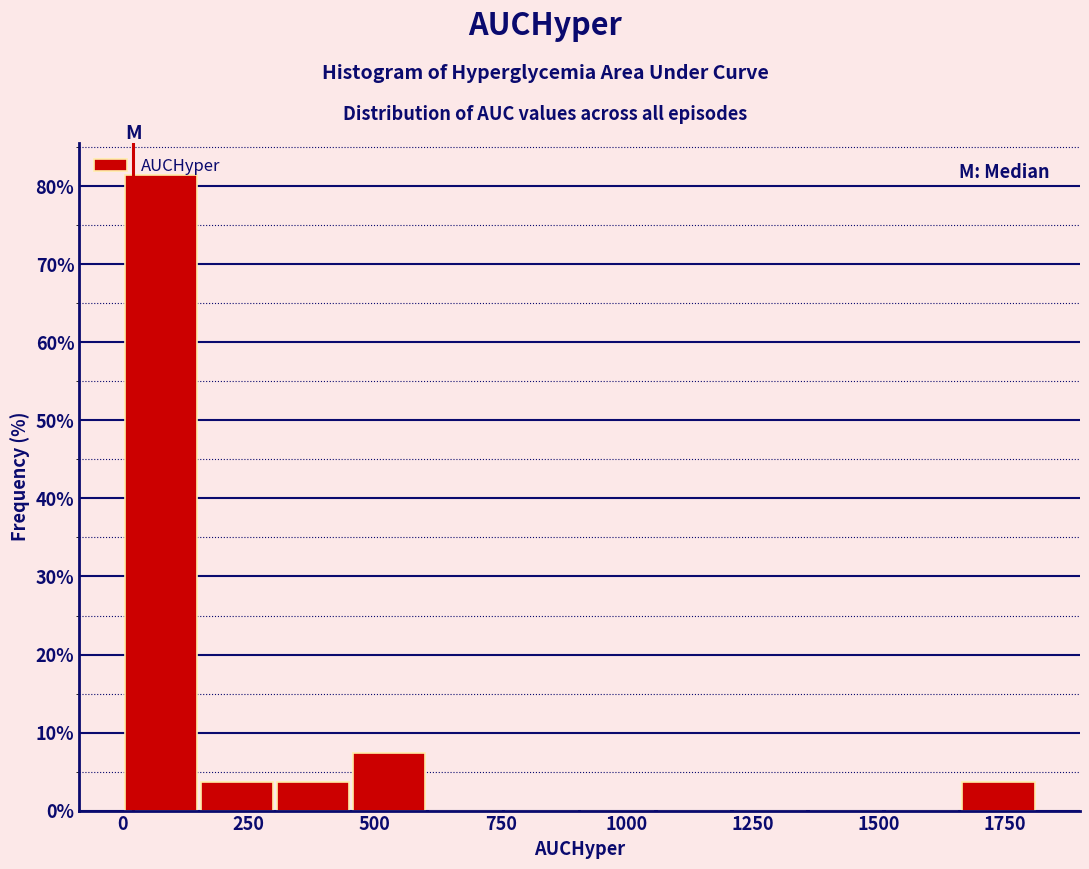

Around what value on the x-axis is the tallest bar? Give the approximate position of its centre, as read against the axis.

100